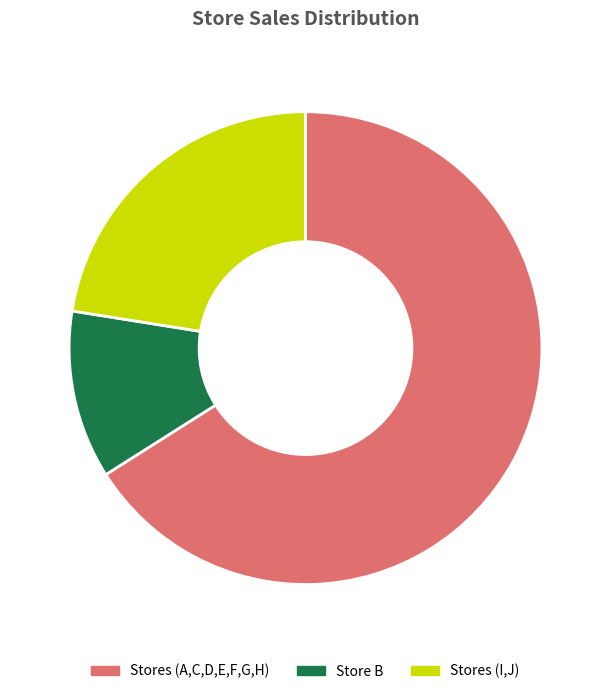

True or false: Stores (I,J) accounts for 22% of the total.

True